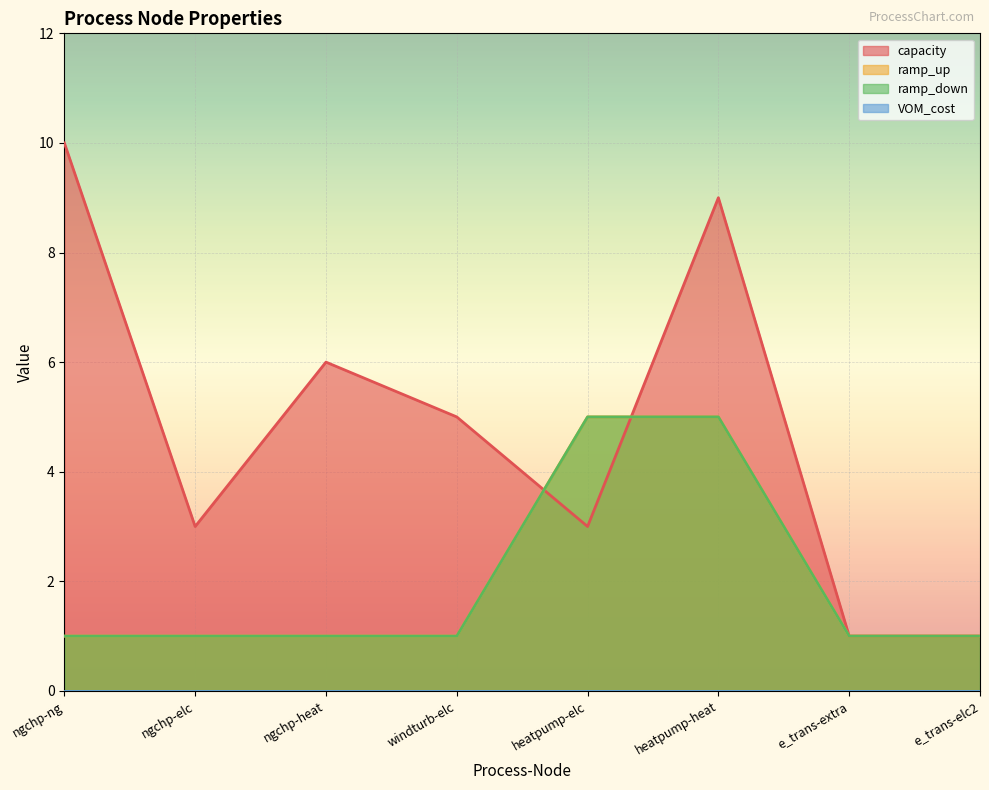

Reading left to right, extract all data points from this chart.

capacity: ngchp-ng=10	ngchp-elc=3	ngchp-heat=6	windturb-elc=5	heatpump-elc=3	heatpump-heat=9	e_trans-extra=1	e_trans-elc2=1
ramp_up: ngchp-ng=1	ngchp-elc=1	ngchp-heat=1	windturb-elc=1	heatpump-elc=5	heatpump-heat=5	e_trans-extra=1	e_trans-elc2=1
ramp_down: ngchp-ng=1	ngchp-elc=1	ngchp-heat=1	windturb-elc=1	heatpump-elc=5	heatpump-heat=5	e_trans-extra=1	e_trans-elc2=1